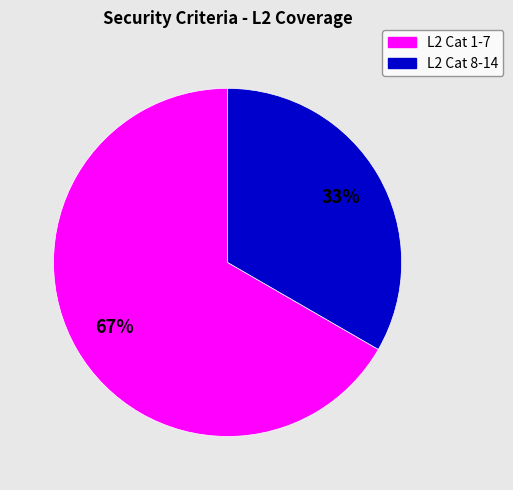

Is there a majority slice in this chart?

Yes